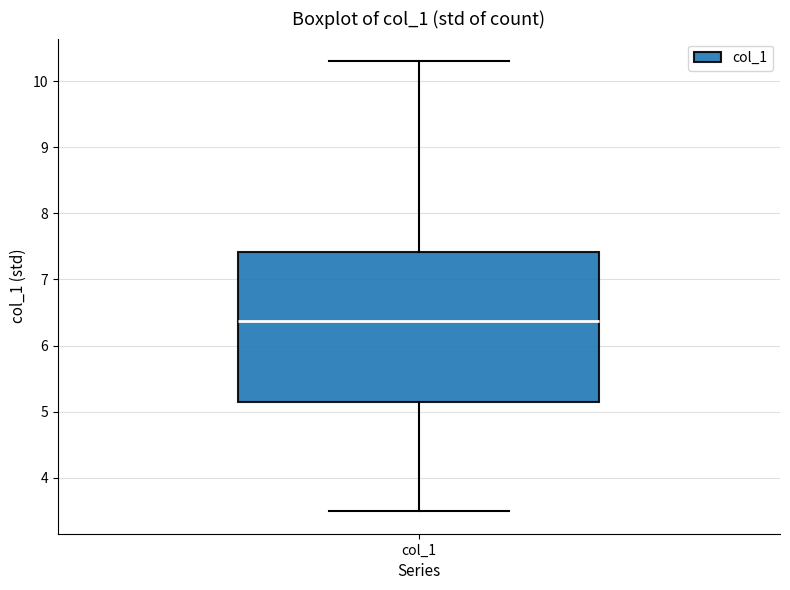

Read this box plot against the y-axis: the position of the median line, the range covered by the box, and the ends of both whiskers. The values are not printed on the chart, so give them approximately, as read against the axis.

median 6.4, box 5.1 to 7.4, whiskers 3.5 to 10.3